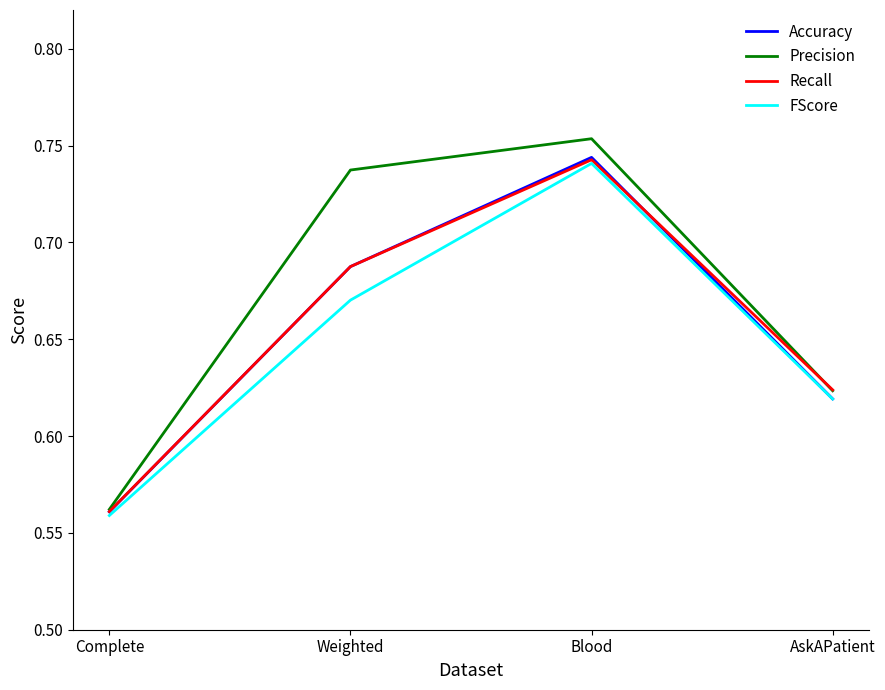

Which category has the lowest value in the Recall series?

Complete